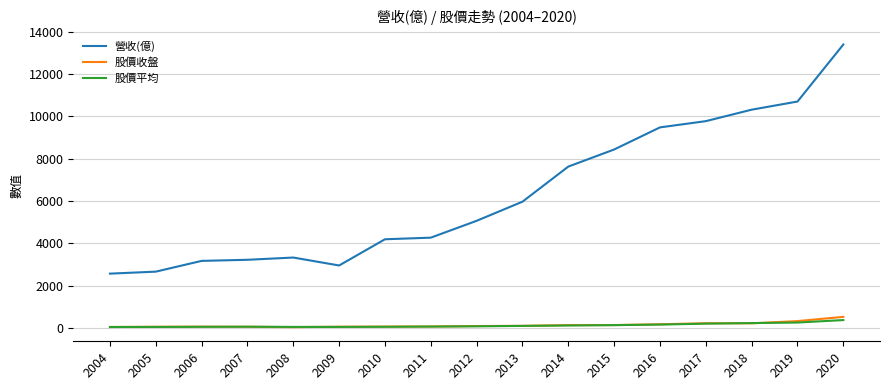

True or false: 股價平均 and 營收(億) cross at least once.

False